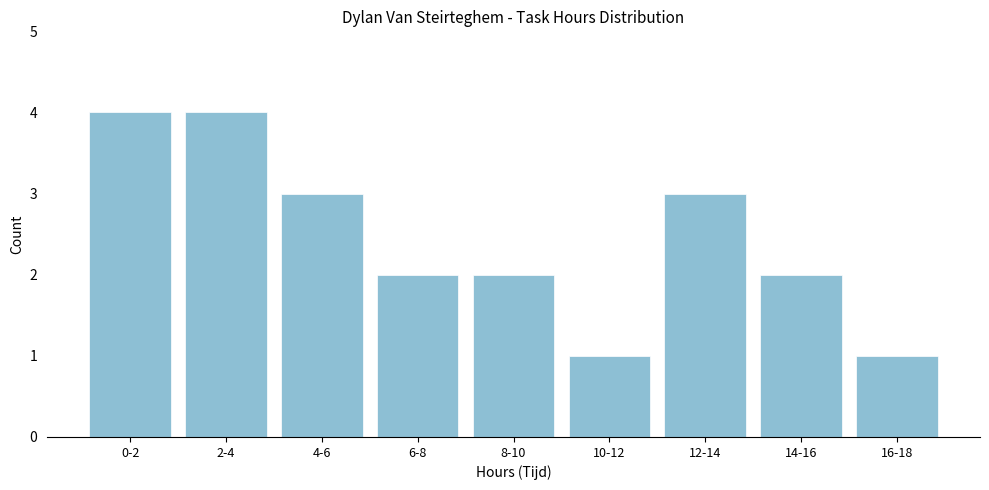

Reading left to right, what are all the values shown in this chart?

4	4	3	2	2	1	3	2	1